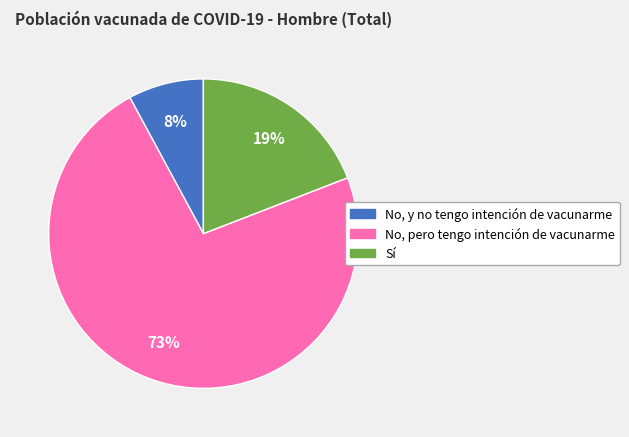

What percentage is the No, y no tengo intención de vacunarme slice, to the nearest percent?

8%